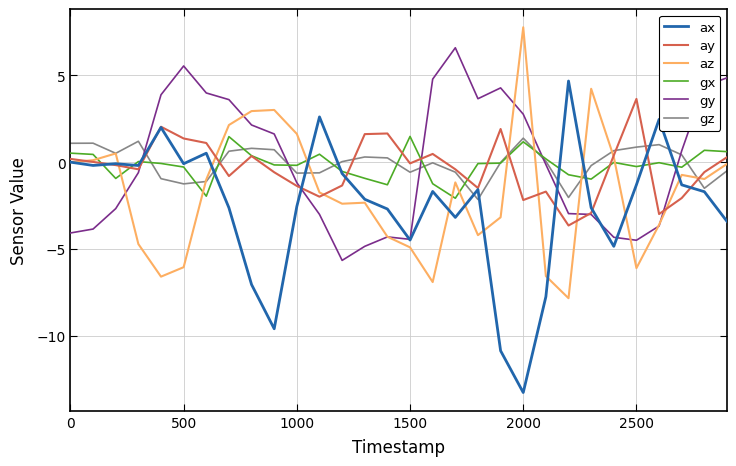

What is the maximum value shown in the chart?

7.8